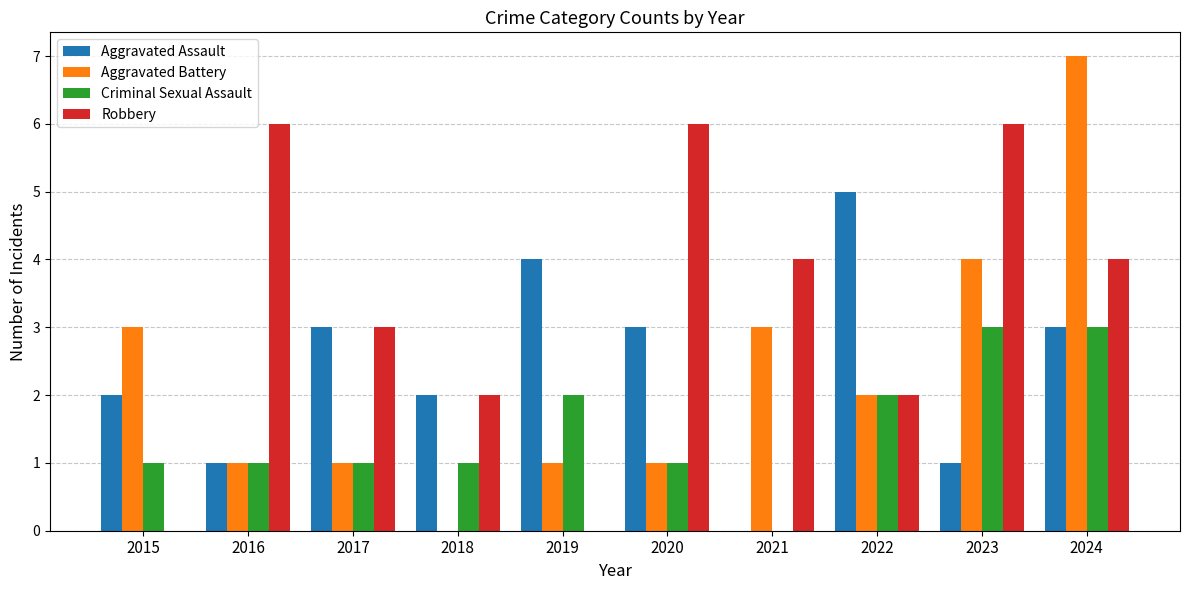

What is the sum of all Aggravated Assault values?

24